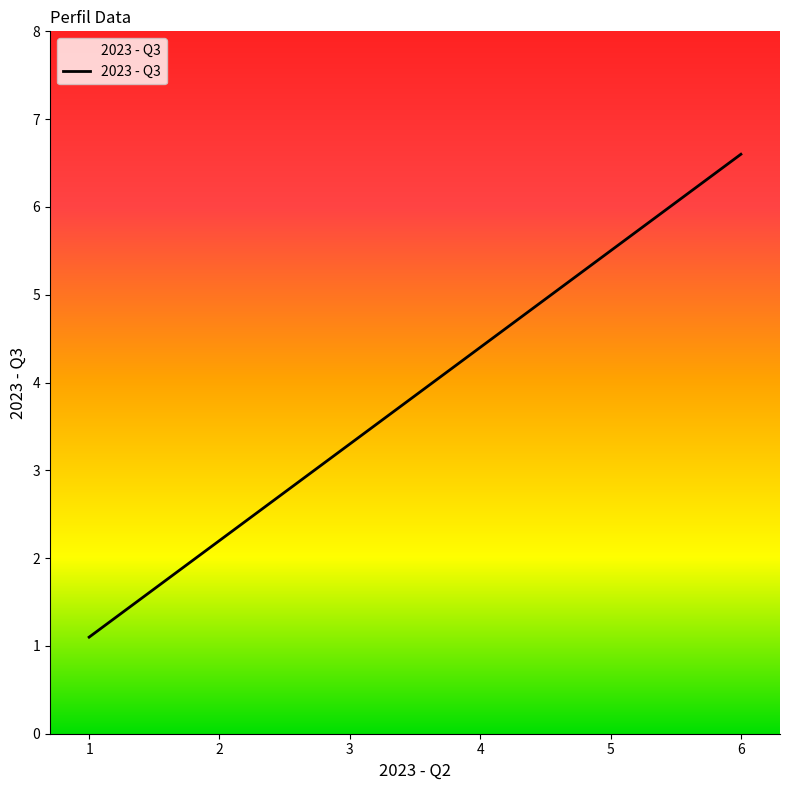

At which category does the chart reach its peak across all series?

6